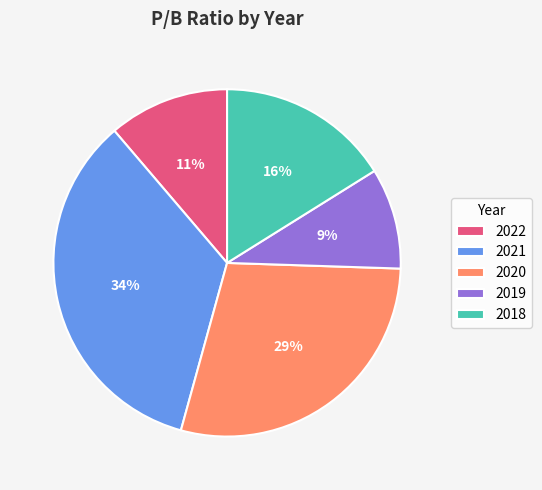

To the nearest percent, what is the difference between the largest and smallest slice percentages?

25%